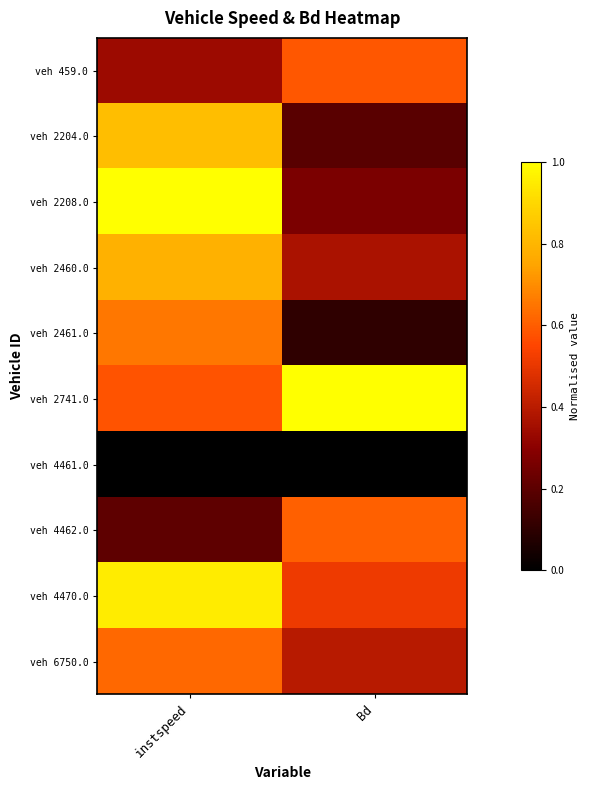

How many series are shown in this chart?

10